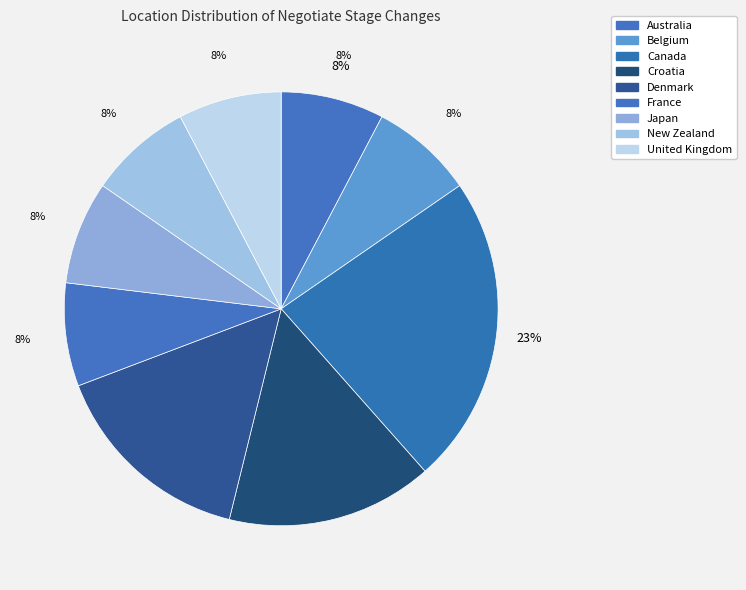

Count the number of slices in the pie.

9